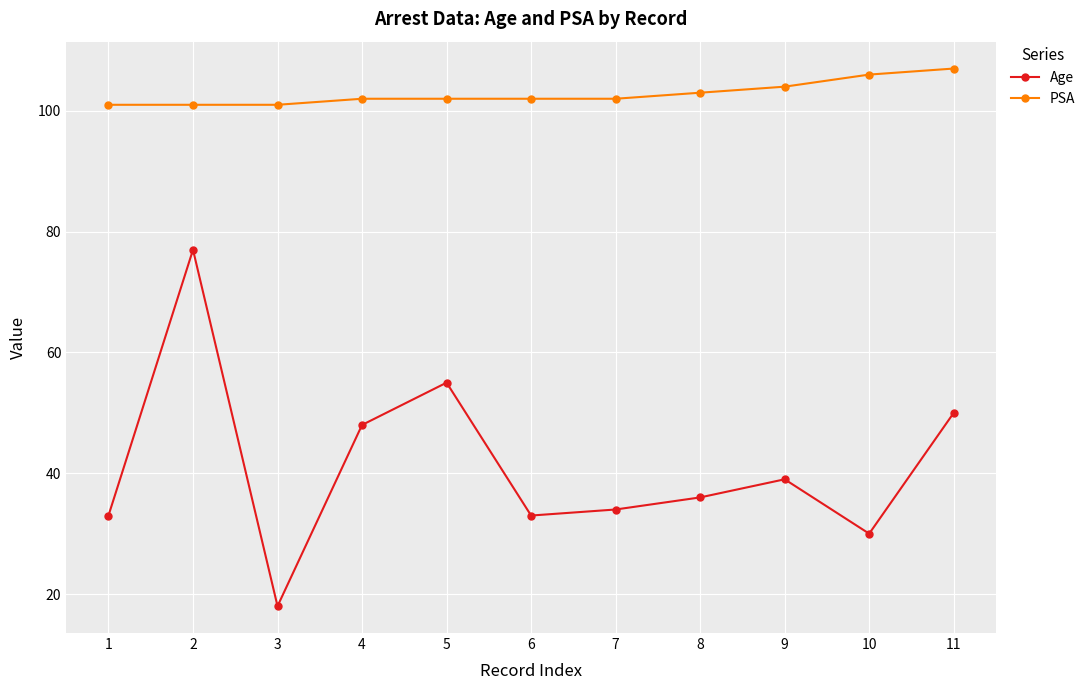

At which category is the sum across all series the highest?

2